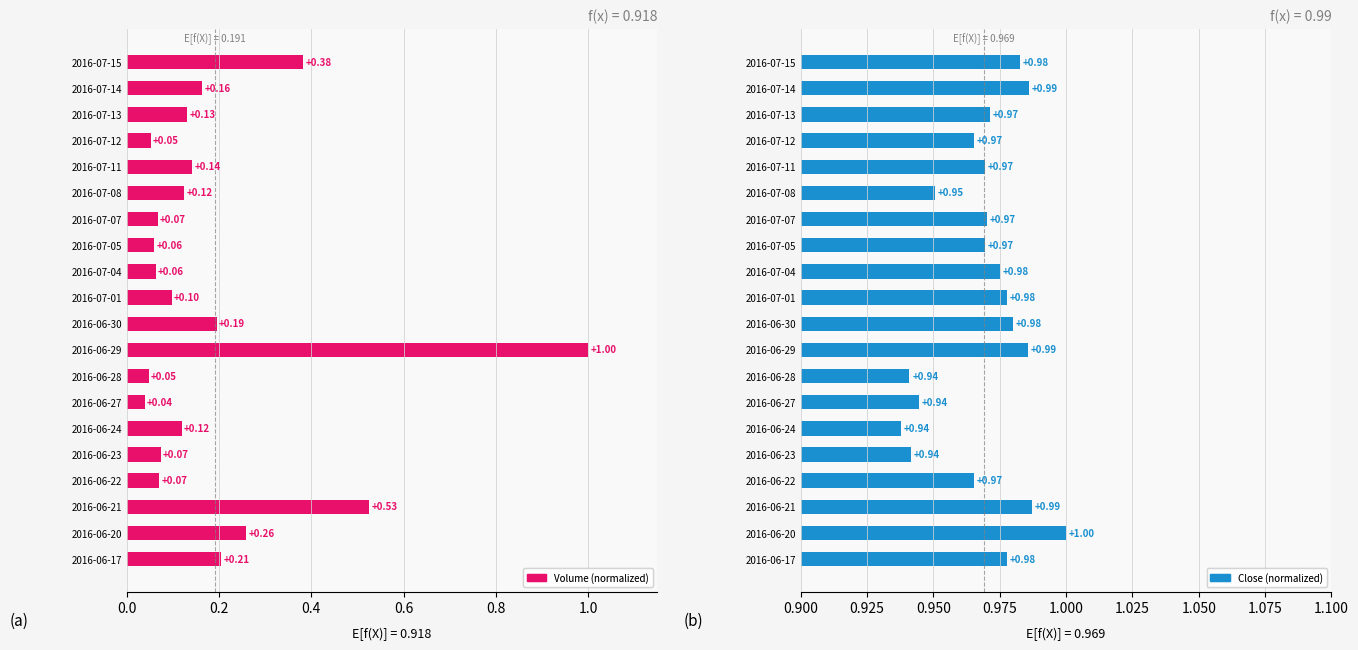

Which series has the largest total across all categories?

Close (normalized)